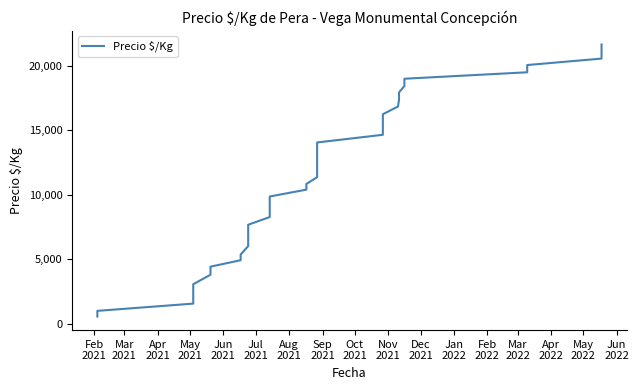

What is the sum of all values?

444718